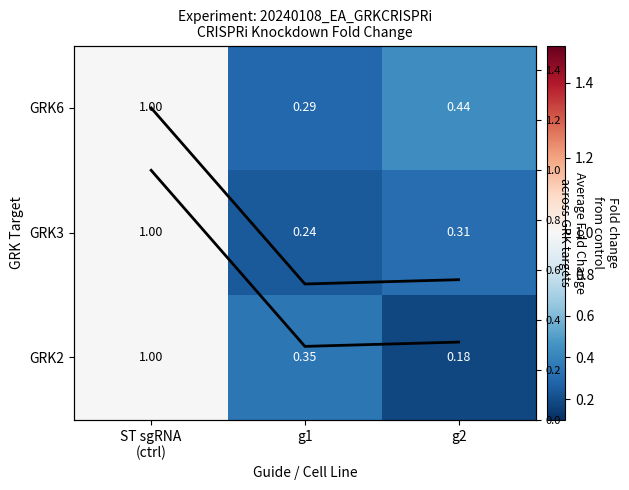

Which label corresponds to the largest value in the chart?

ST sgRNA
(ctrl)